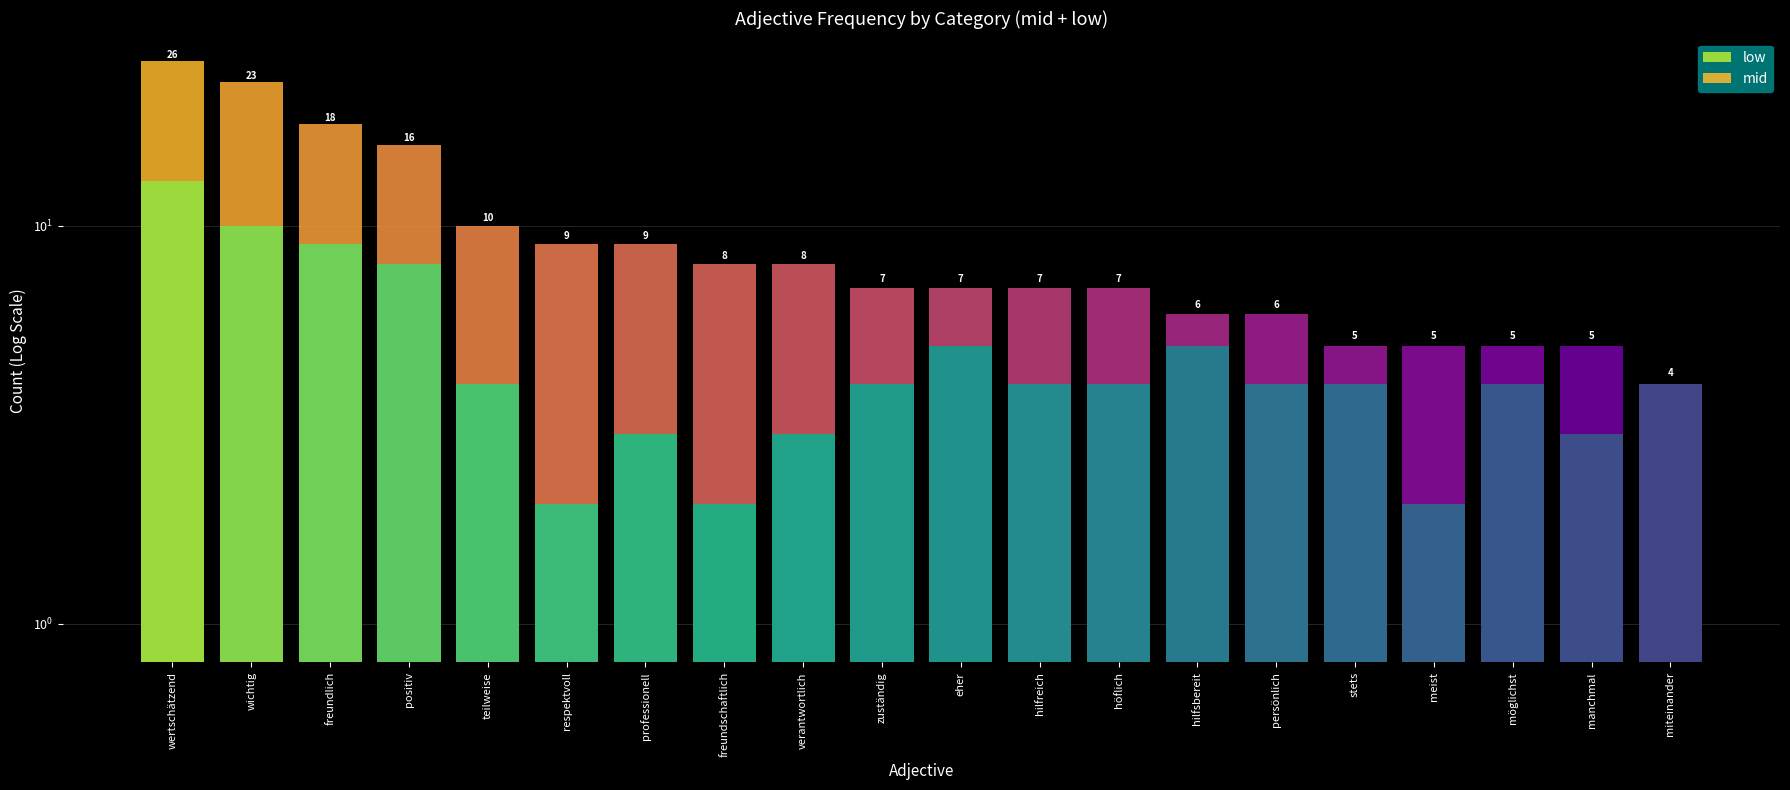

Which category has the lowest value across all series?

miteinander